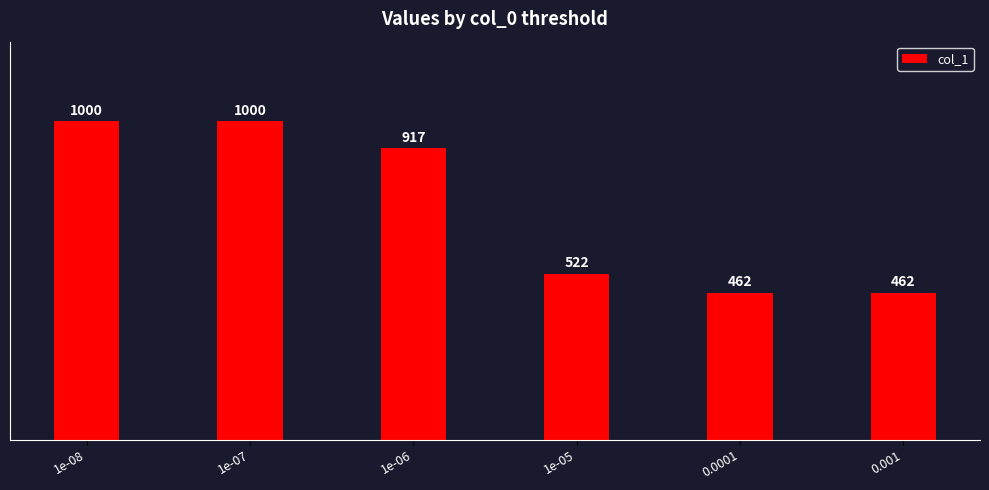

Reading right to left, list all the values displayed in this chart.

462	462	522	917	1000	1000